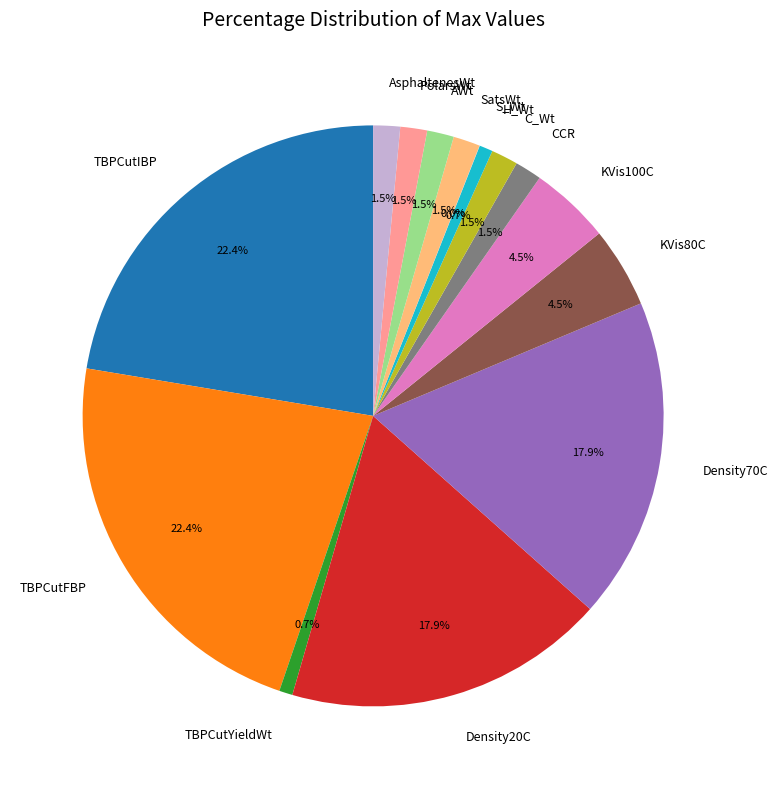

What is the total percentage of Density20C and AWt?

19.4%